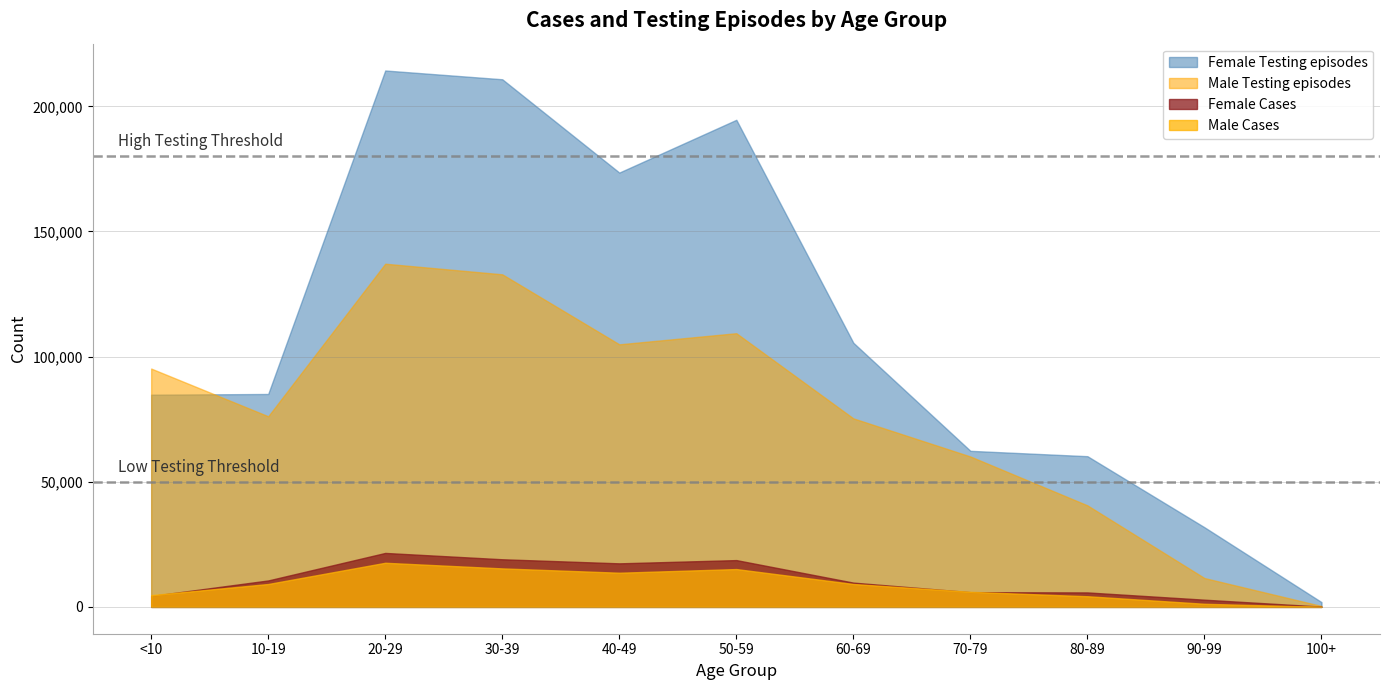

True or false: Female Cases and Male Cases cross at least once.

True